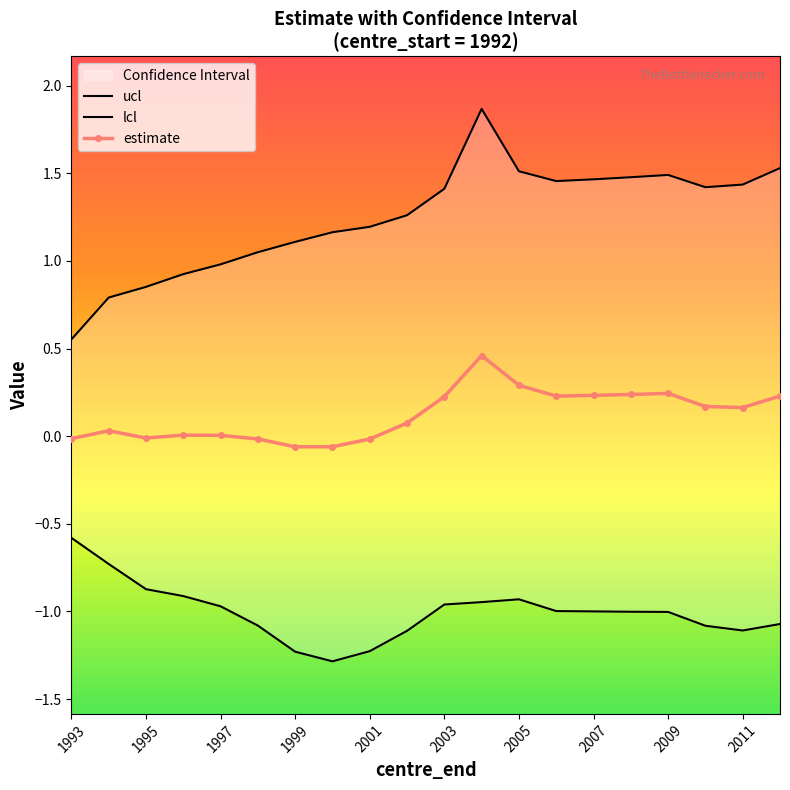

True or false: ucl and lcl intersect in this chart.

False